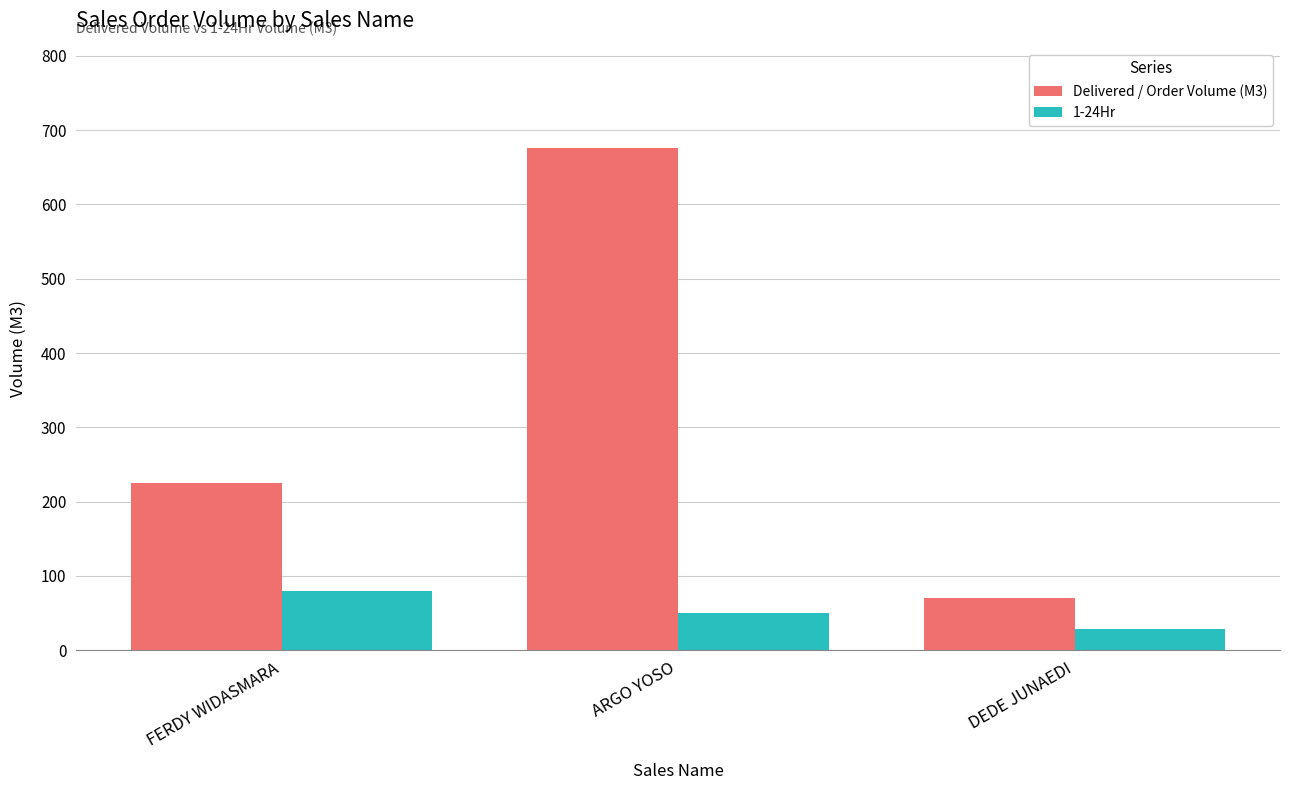

Read the 1-24Hr value at DEDE JUNAEDI.

29.0